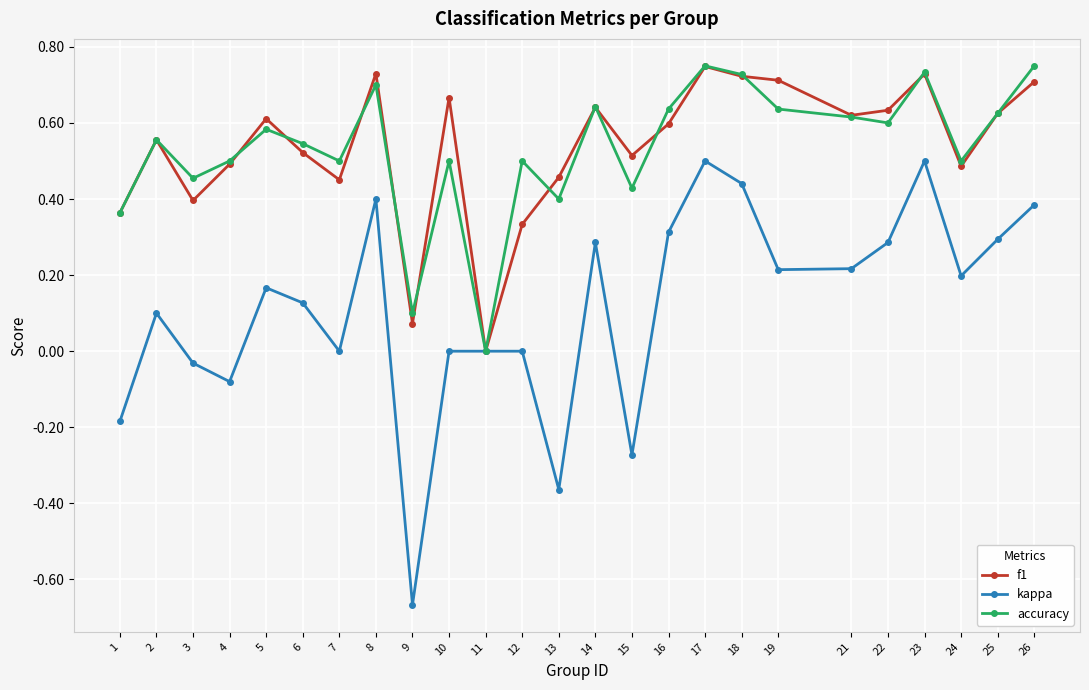

Does the chart display data point markers on the line(s)?

Yes